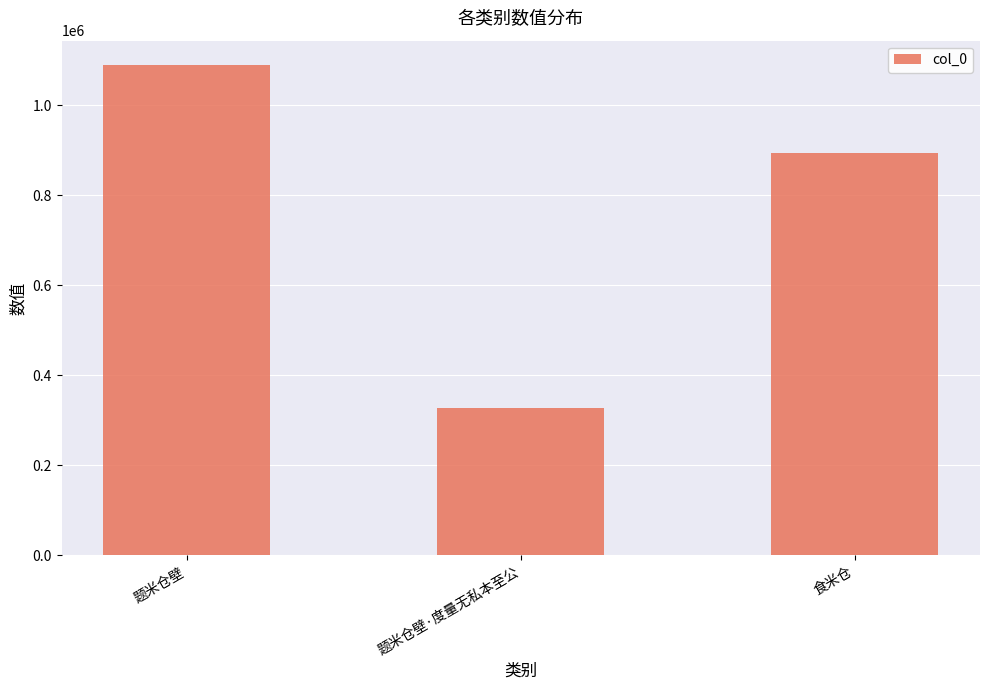

Which label corresponds to the largest value in the chart?

题米仓壁